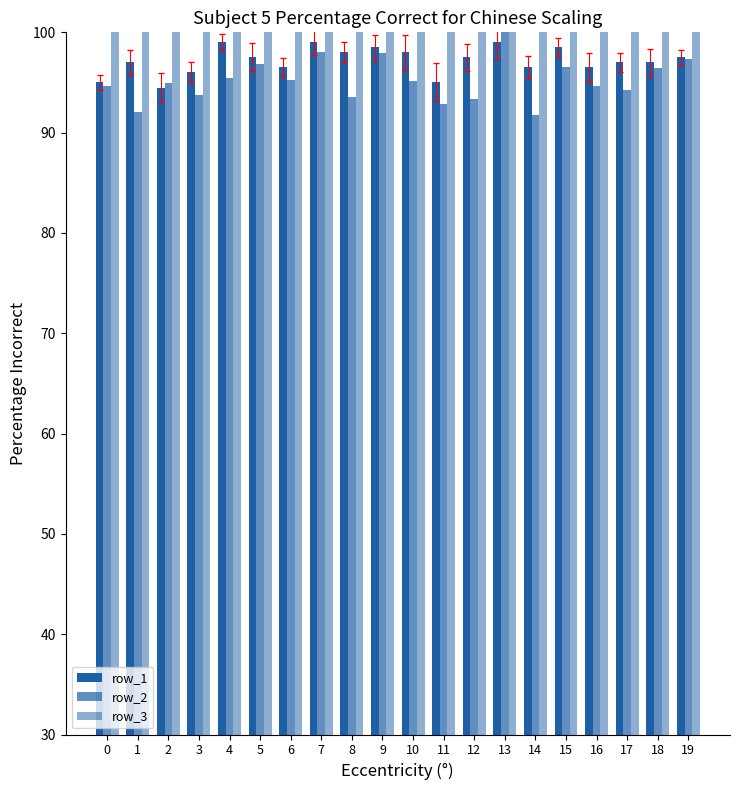

Which series has the widest spread of values?

row_2